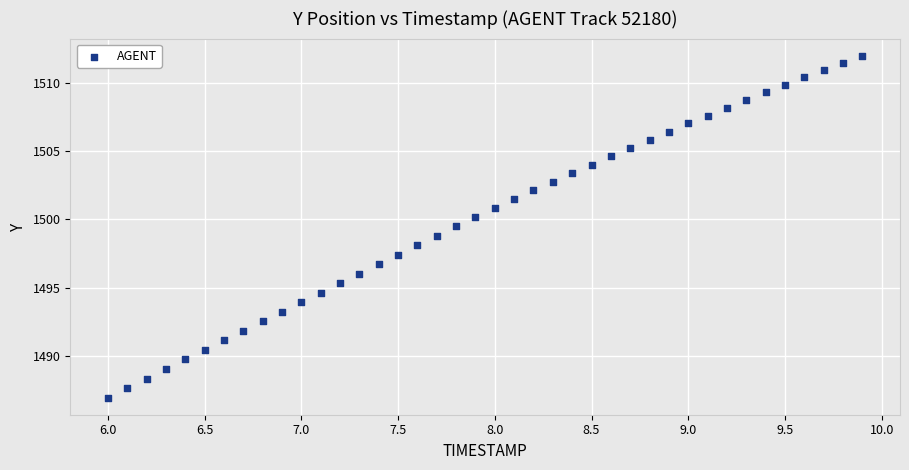

What is the range of Y values (max minus min)?

25.1